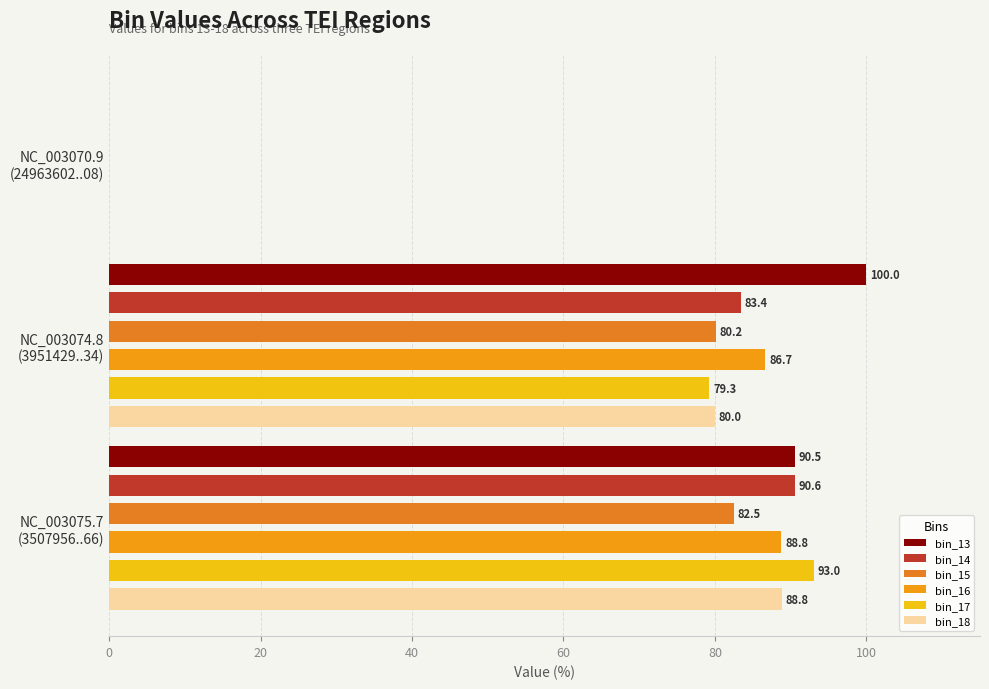

At how many categories does at least one series exceed 51?

2